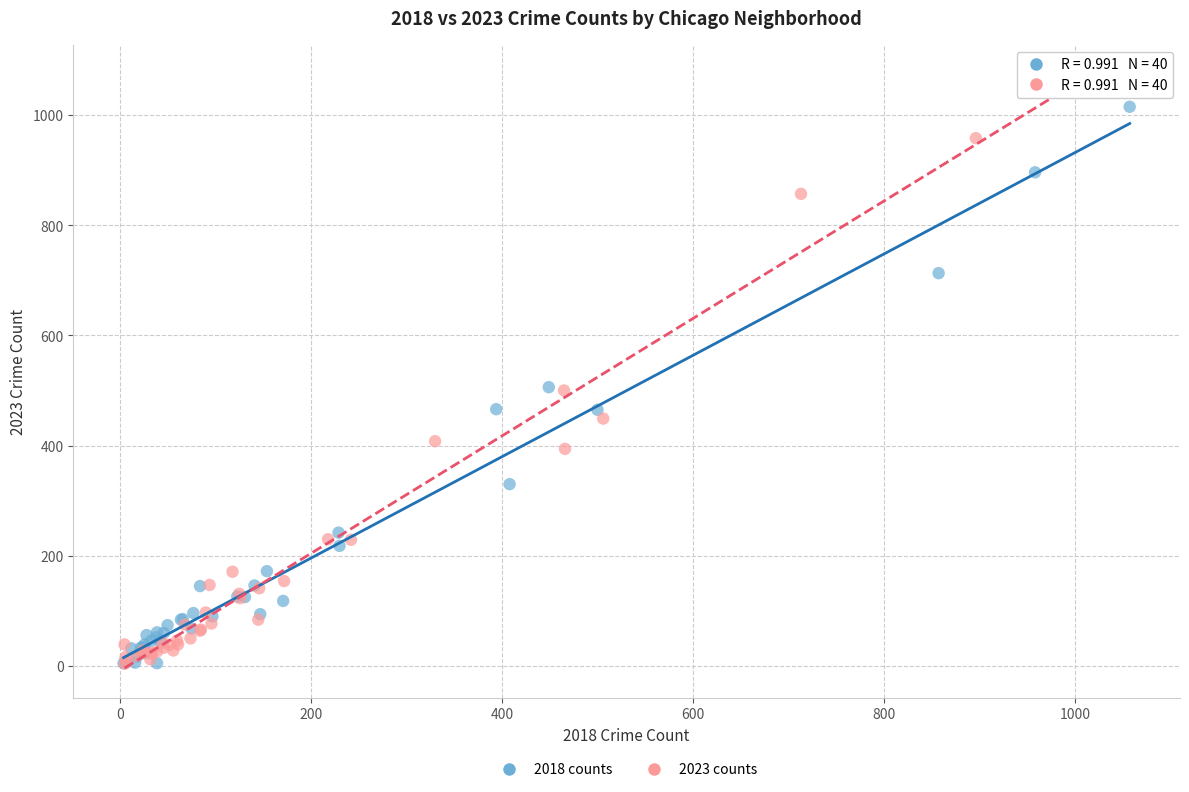

Which series has the widest spread of Y values?

2023 counts